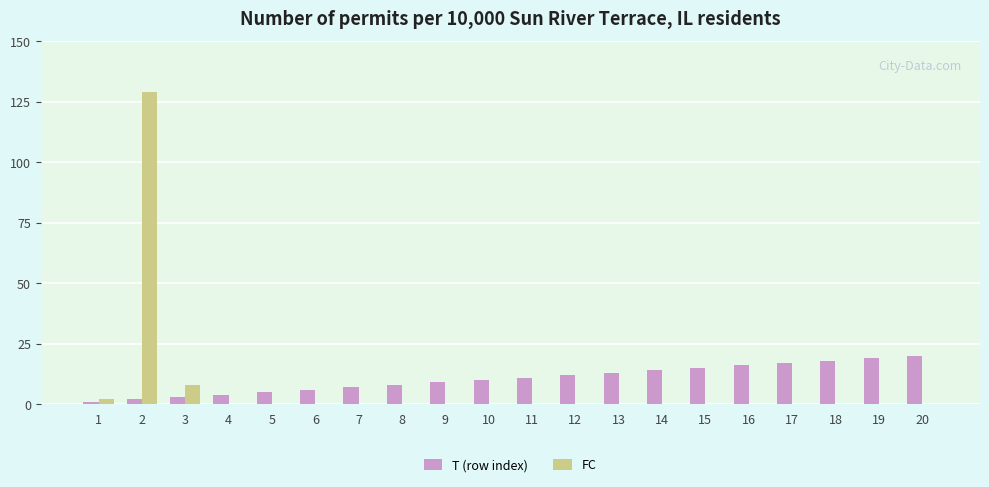

Is the value of FC at 1 greater than the value of T (row index) at 14?

No